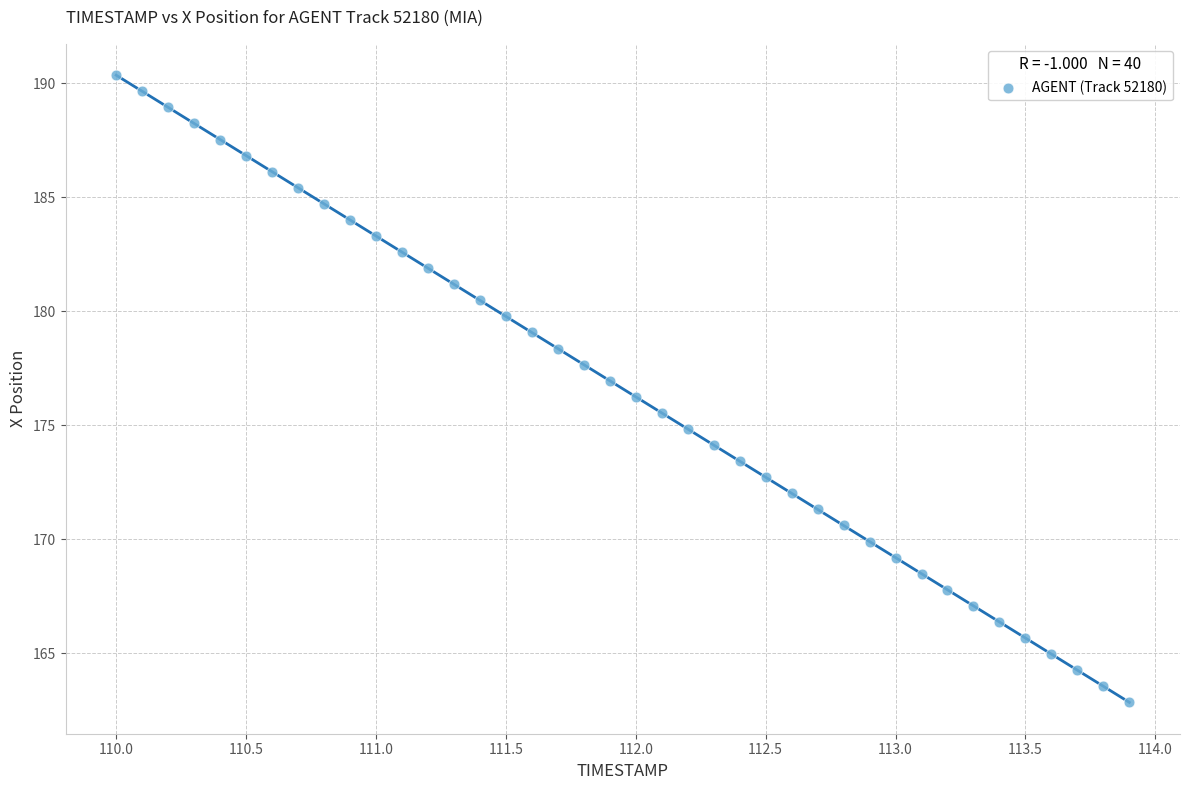

What is the range of Y values (max minus min)?

27.5